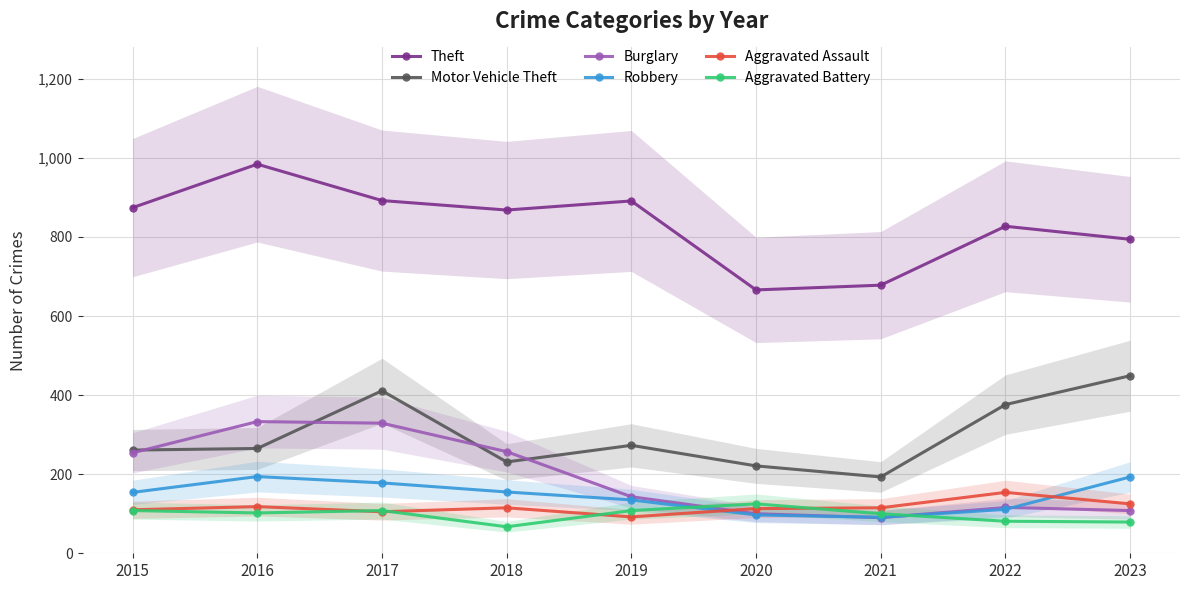

What is the spread (max minus min) of values at 2017?

787